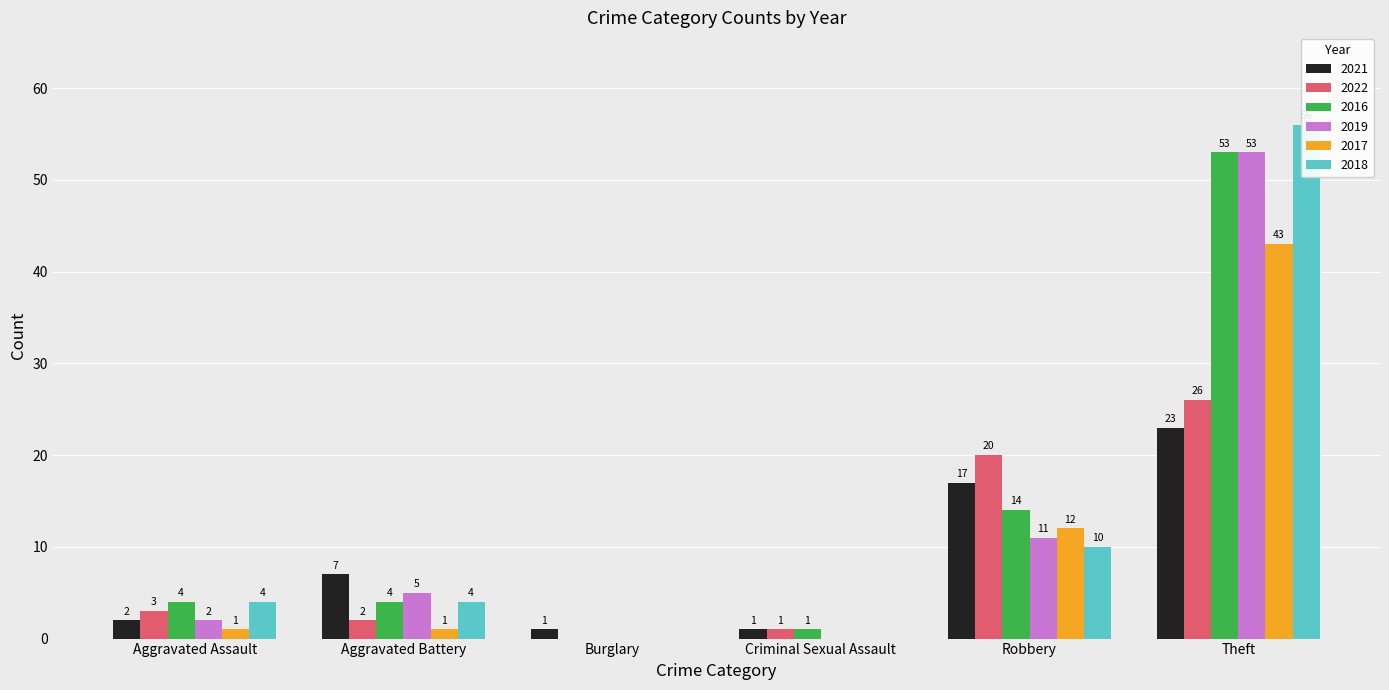

Which series has the widest spread of values?

2018